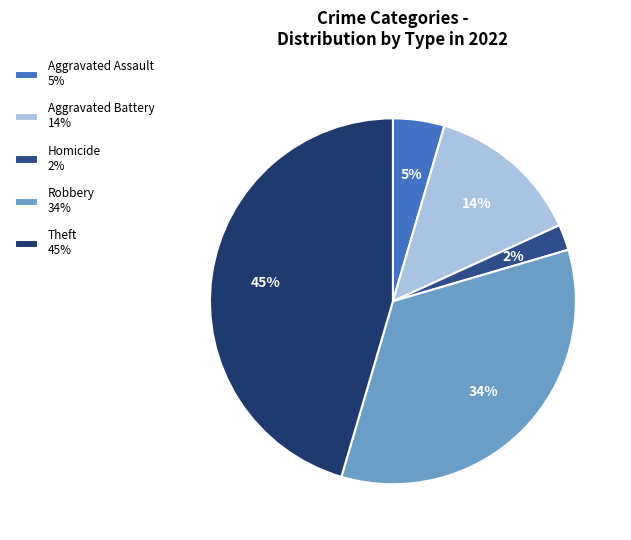

Does any single category account for the majority?

No